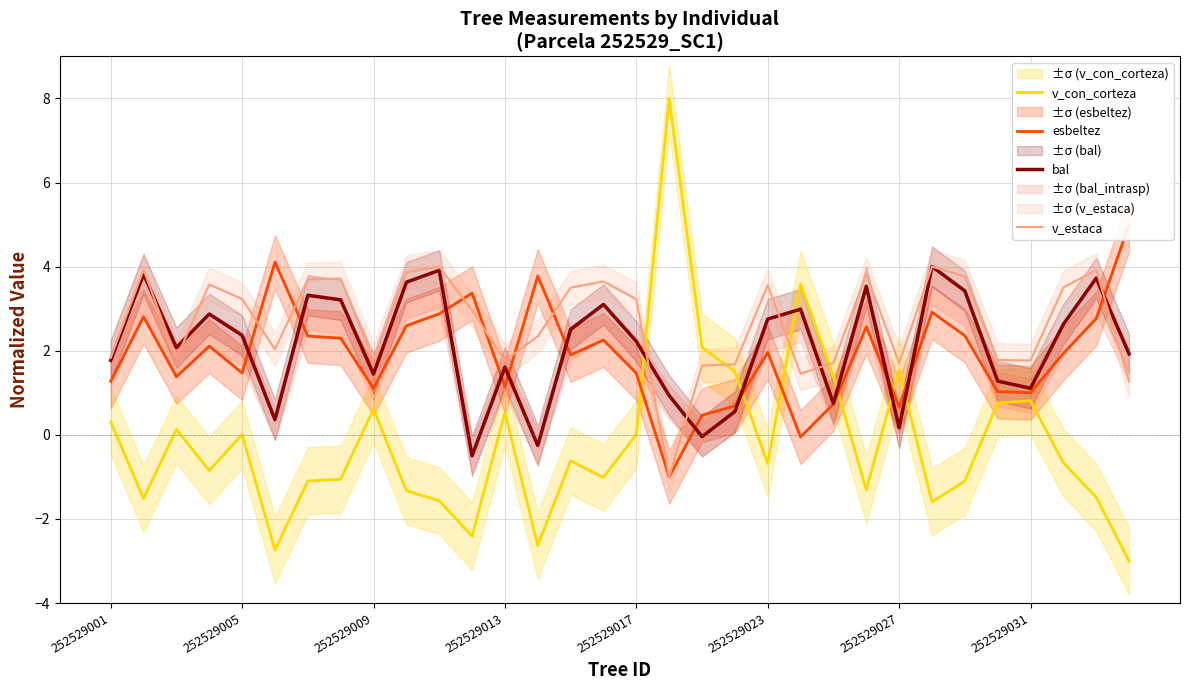

The value of v_estaca at 252529017 is 5.7. True or false?

False